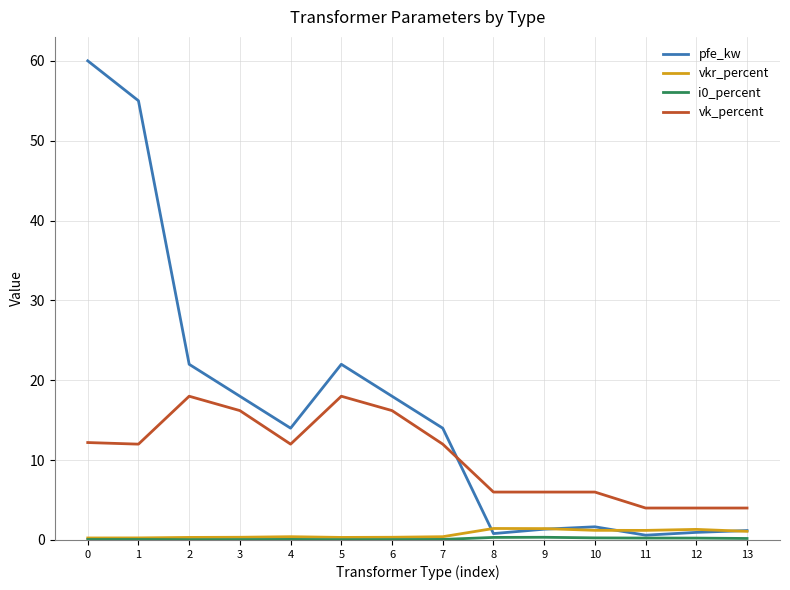

Is it true that vk_percent equals 6.8 at 13?

False